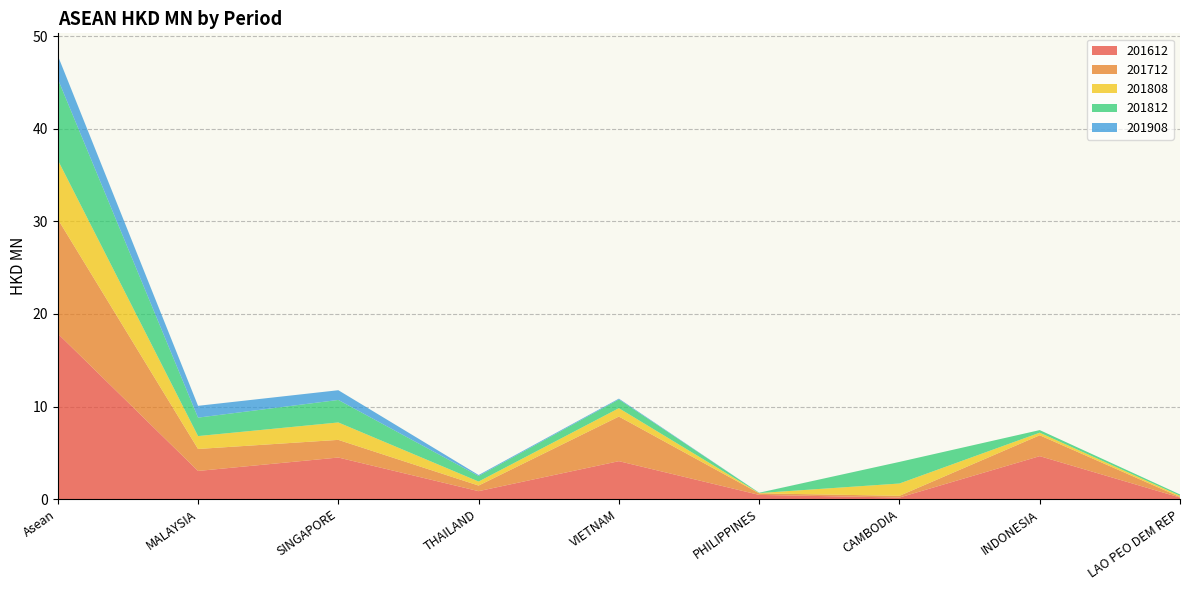

Reading left to right, what are all the values shown in this chart?

201612: 17.9	3.0	4.5	0.9	4.1	0.4	0.2	4.6	0.2
201712: 12.4	2.4	1.9	0.6	4.8	0.2	0.2	2.3	0.1
201808: 6.4	1.4	1.9	0.4	0.9	0.0	1.3	0.3	0.1
201812: 8.8	2.0	2.4	0.6	0.9	0.0	2.3	0.3	0.1
201908: 2.5	1.3	1.1	0.1	0.1	0.0	0.0	0.0	0.0